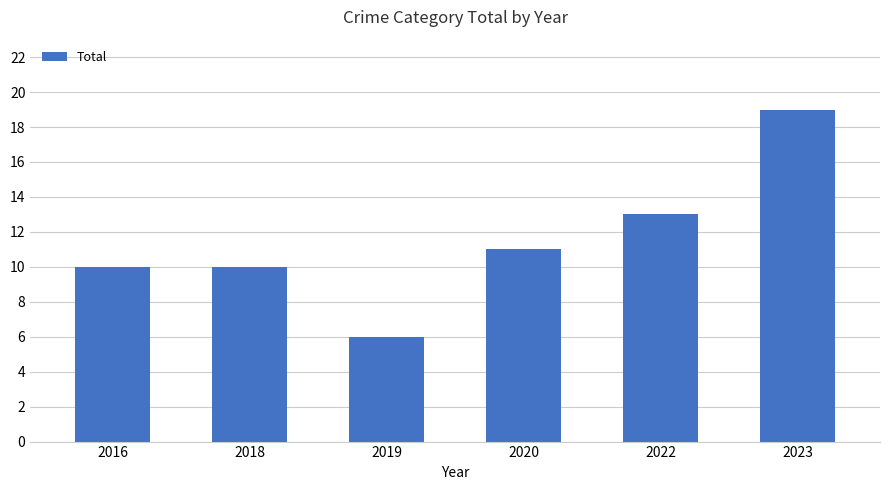

Does the chart contain any negative values?

No